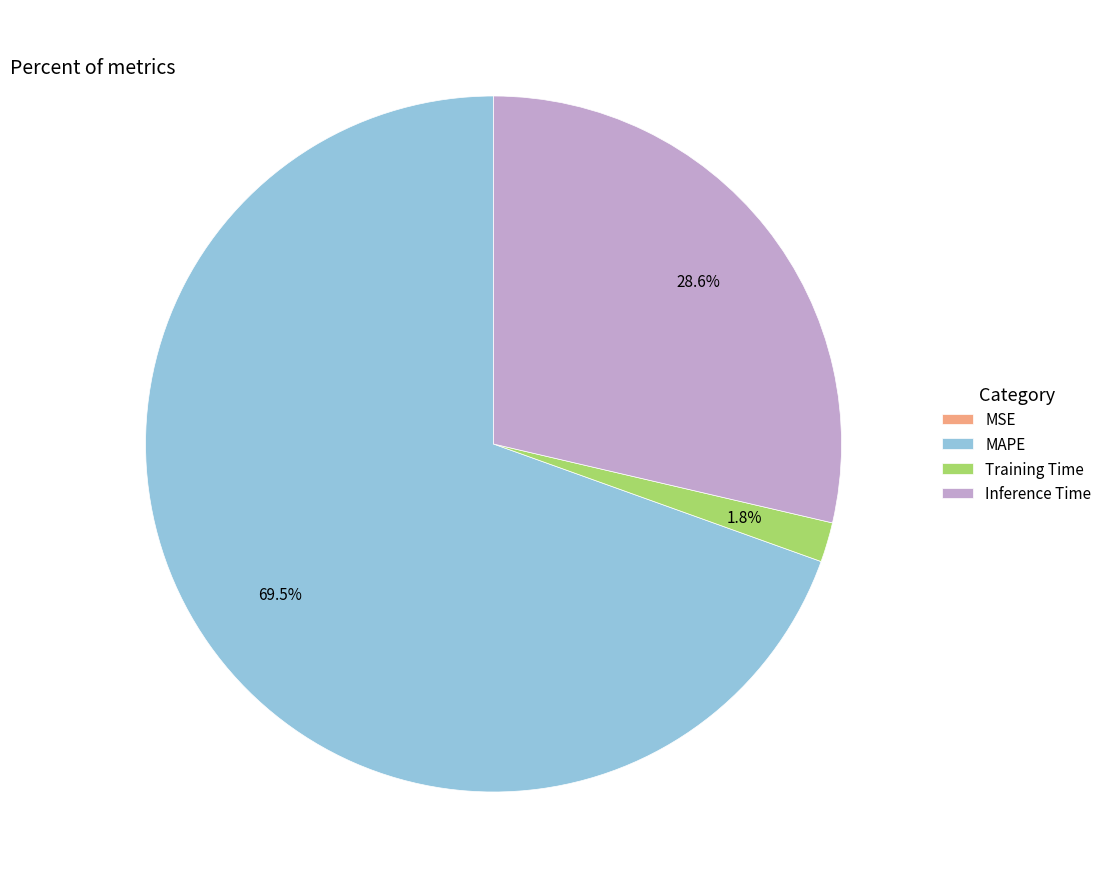

Between Inference Time and MAPE, which is larger?

MAPE